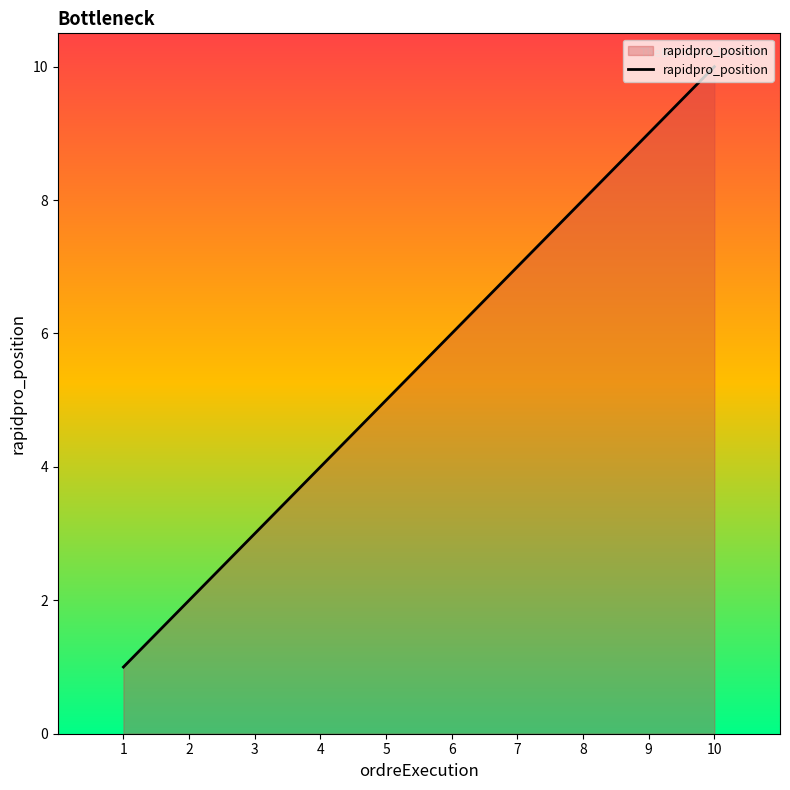

Which label corresponds to the largest value in the chart?

10